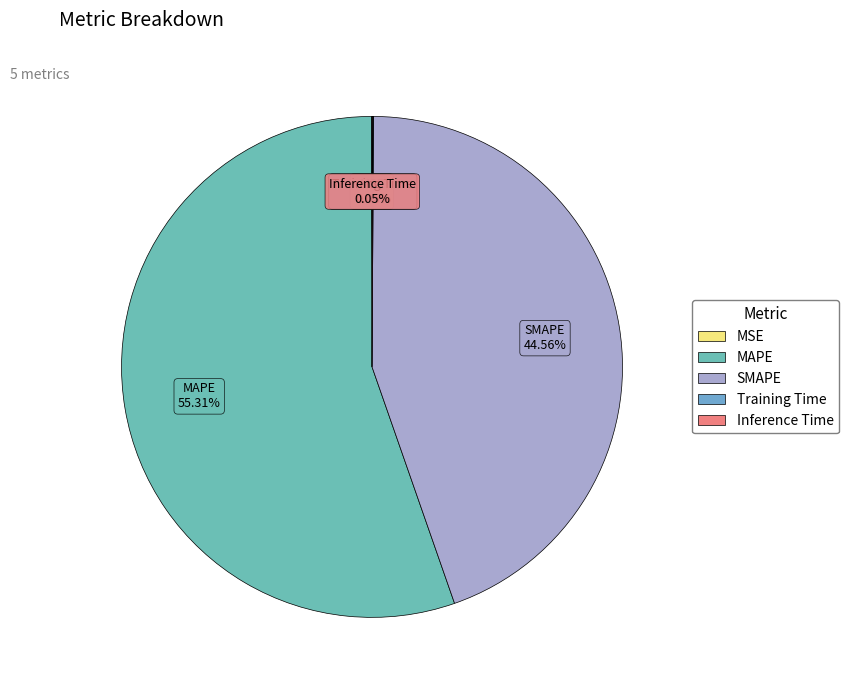

Which category has the biggest portion of the pie?

MAPE